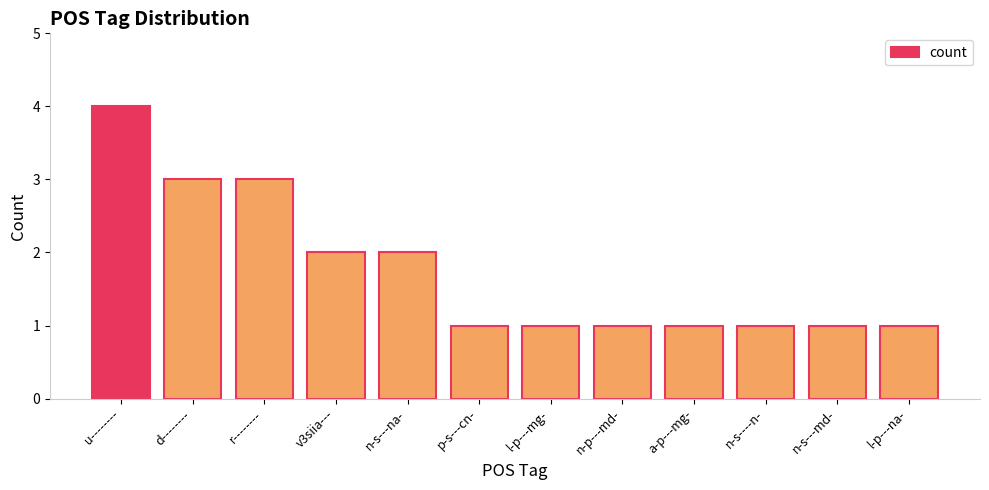

What is the difference between the maximum and minimum values?

3